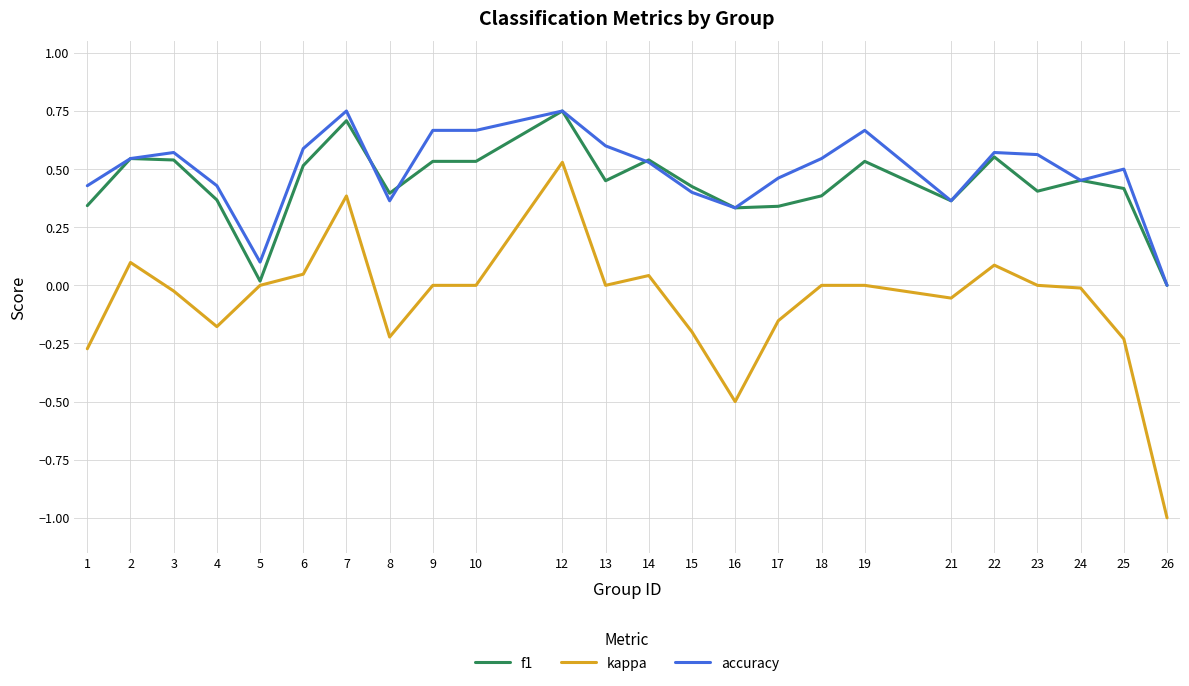

Which series changed the most between 6 and 7?

kappa